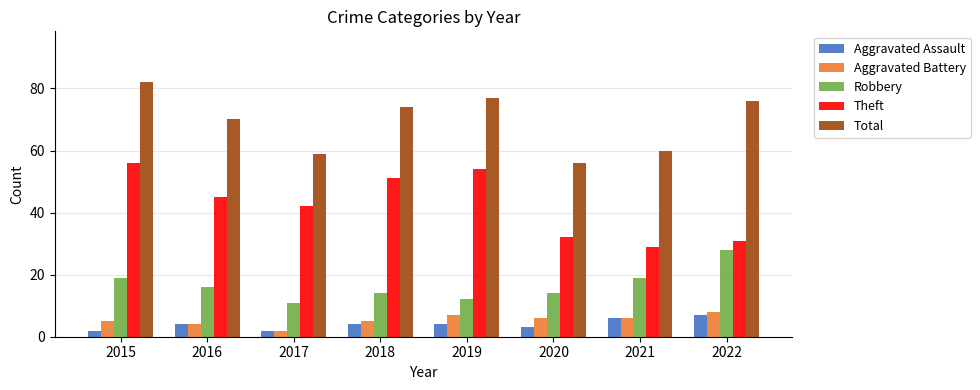

What is the value of the Aggravated Assault bar at the 3rd from the left?

2